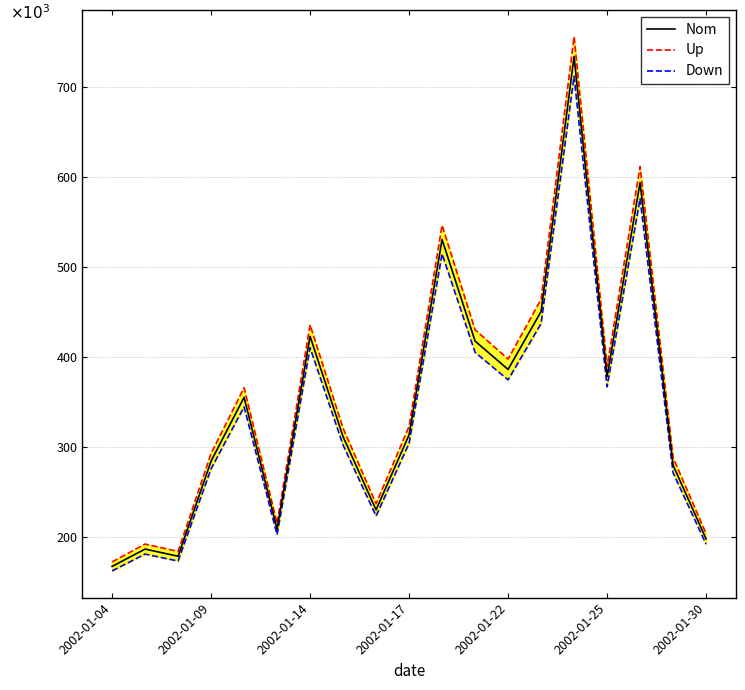

How many lines are shown in the chart?

3